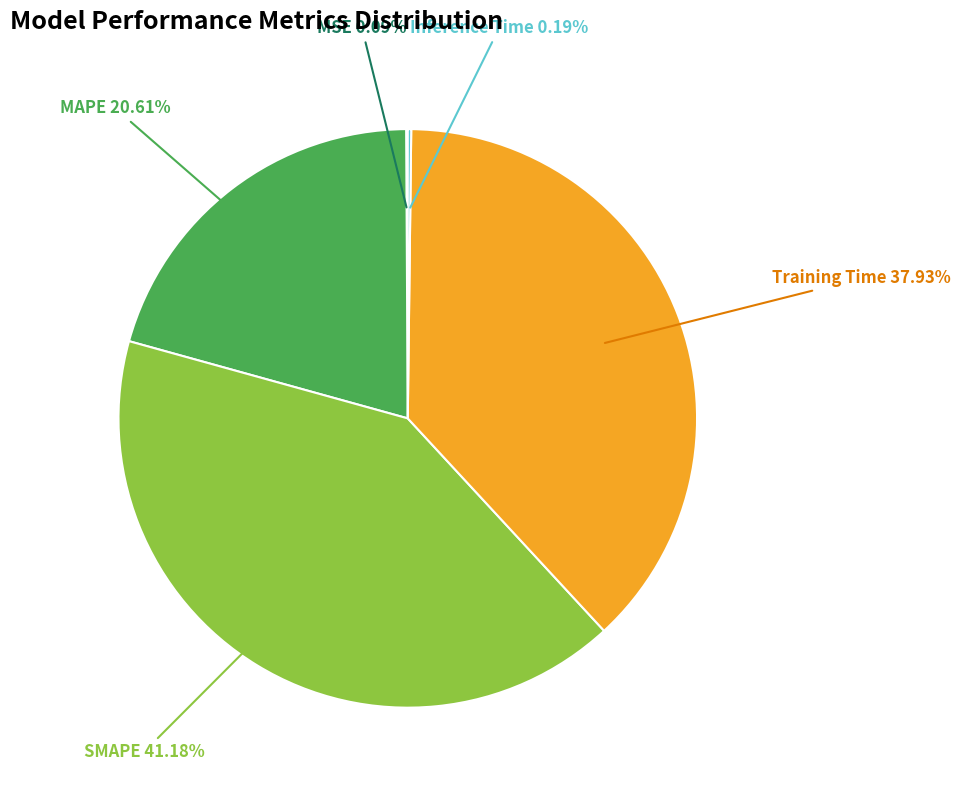

Is there a majority slice in this chart?

No